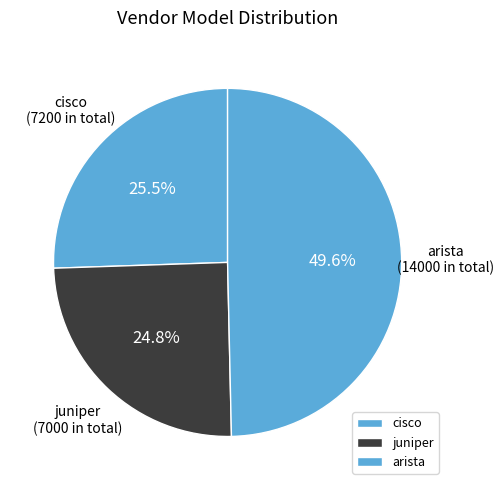

To the nearest percent, what is the difference between the largest and smallest slice percentages?

25%